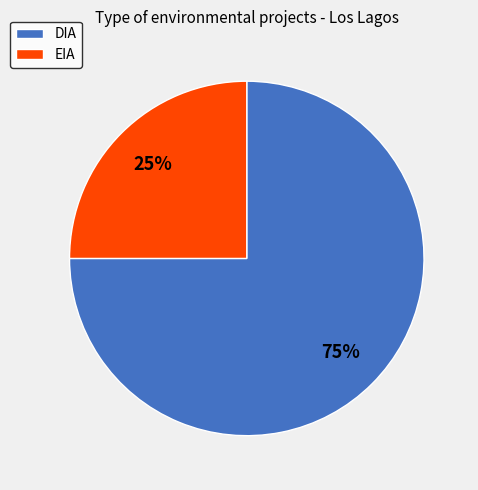

Combined, do DIA and EIA account for over 50%?

Yes